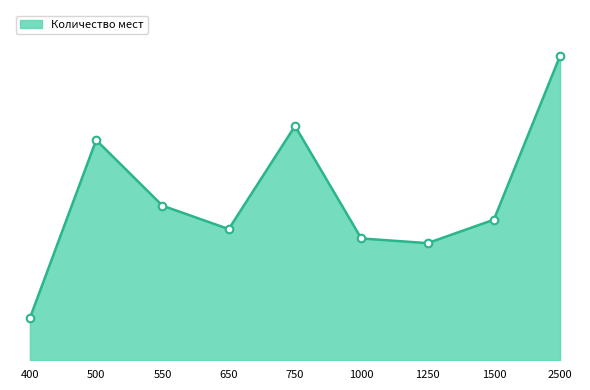

Which has a higher value, 2500 or 1000?

2500